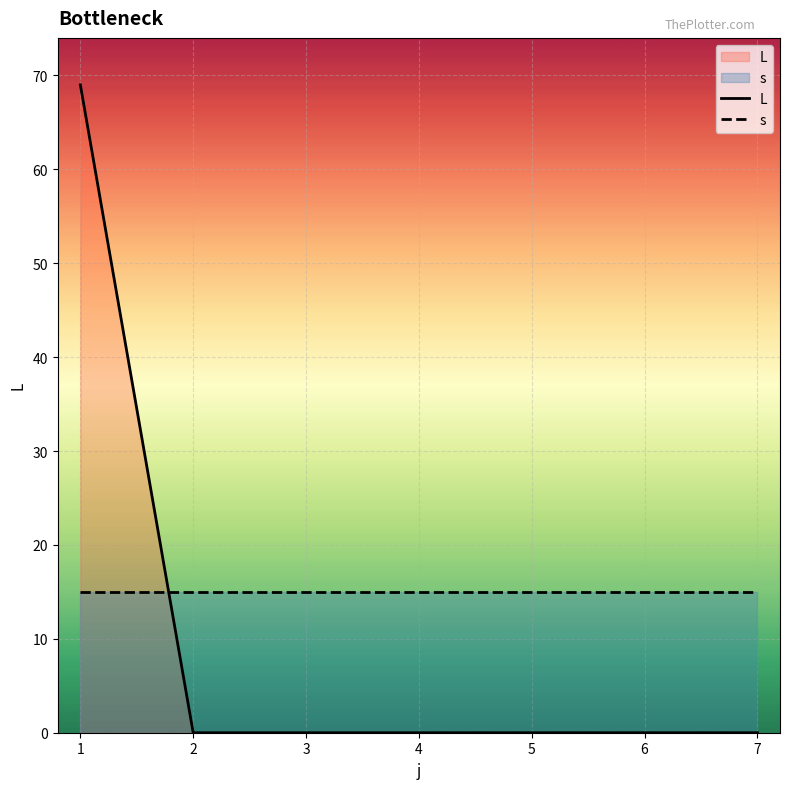

At which category is the sum across all series the highest?

1